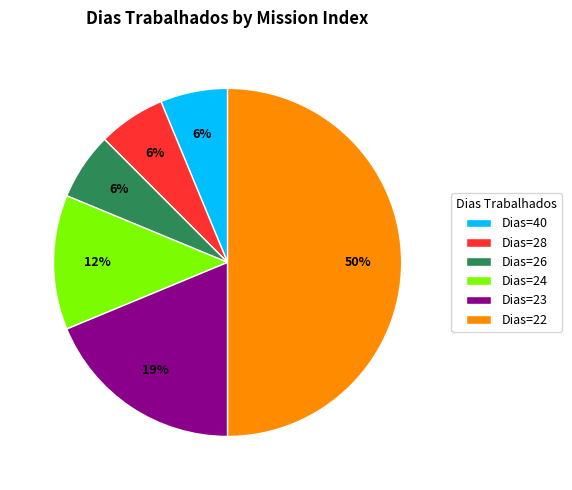

To the nearest percent, what is the difference between the largest and smallest slice percentages?

44%